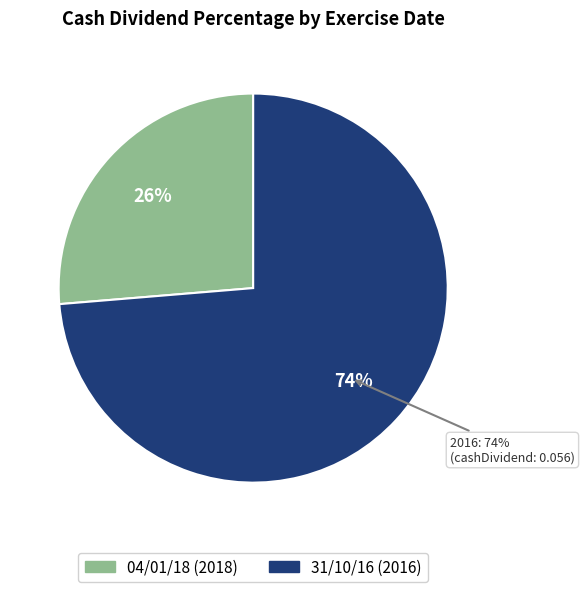

Does 04/01/18 account for over 50% of the chart?

No